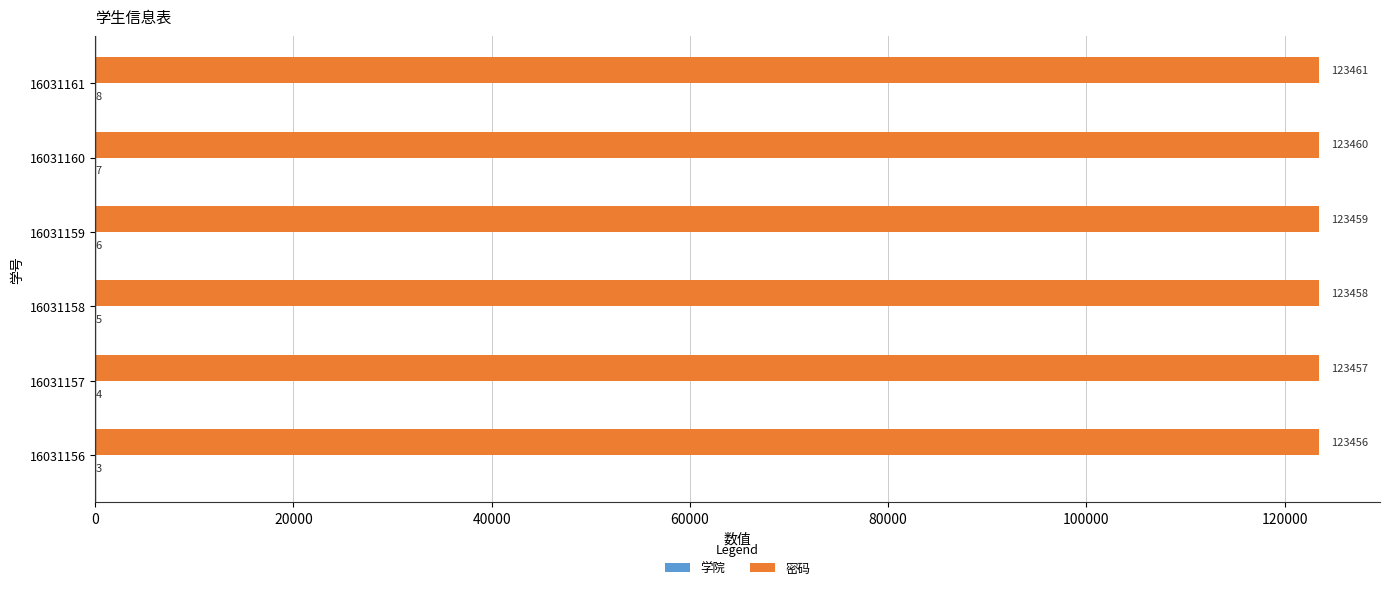

Which label corresponds to the largest value in the chart?

16031161